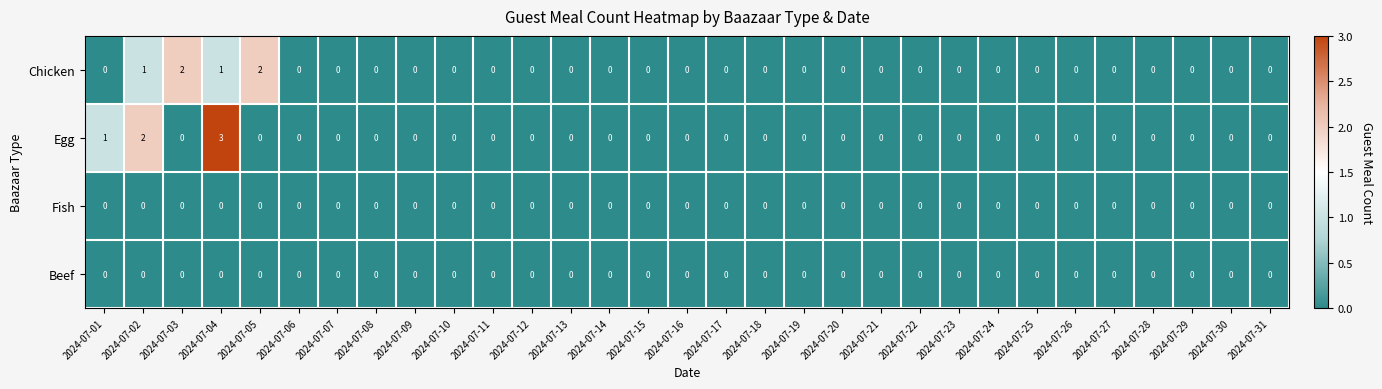

Which series has the widest spread of values?

Egg